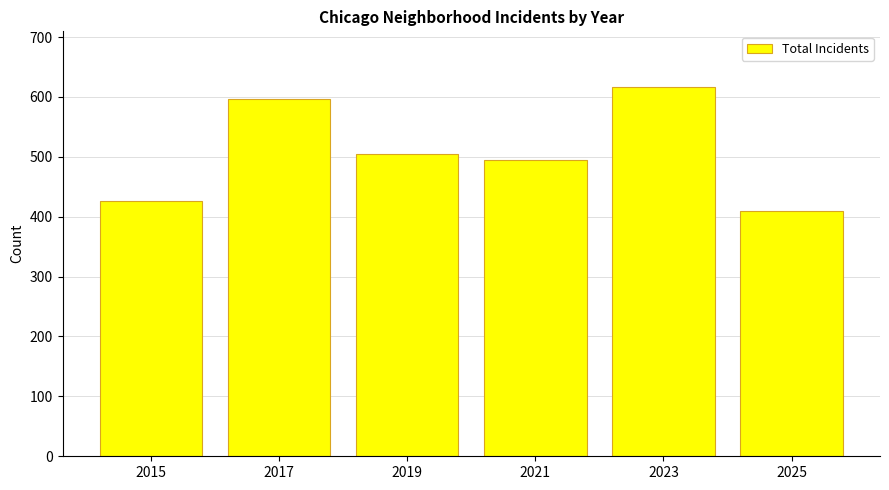

Reading left to right, transcribe all the data shown in this chart.

426	596	504	494	617	410